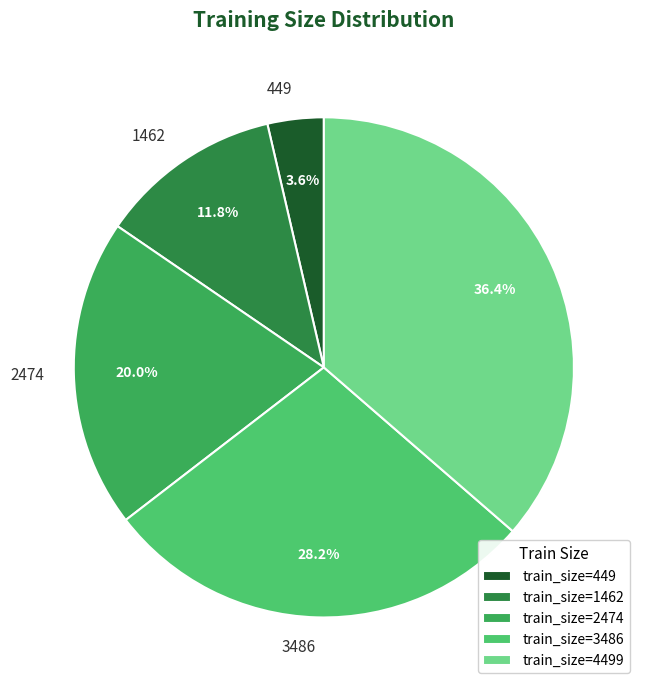

What is the largest slice in the pie chart?

train_size=4499